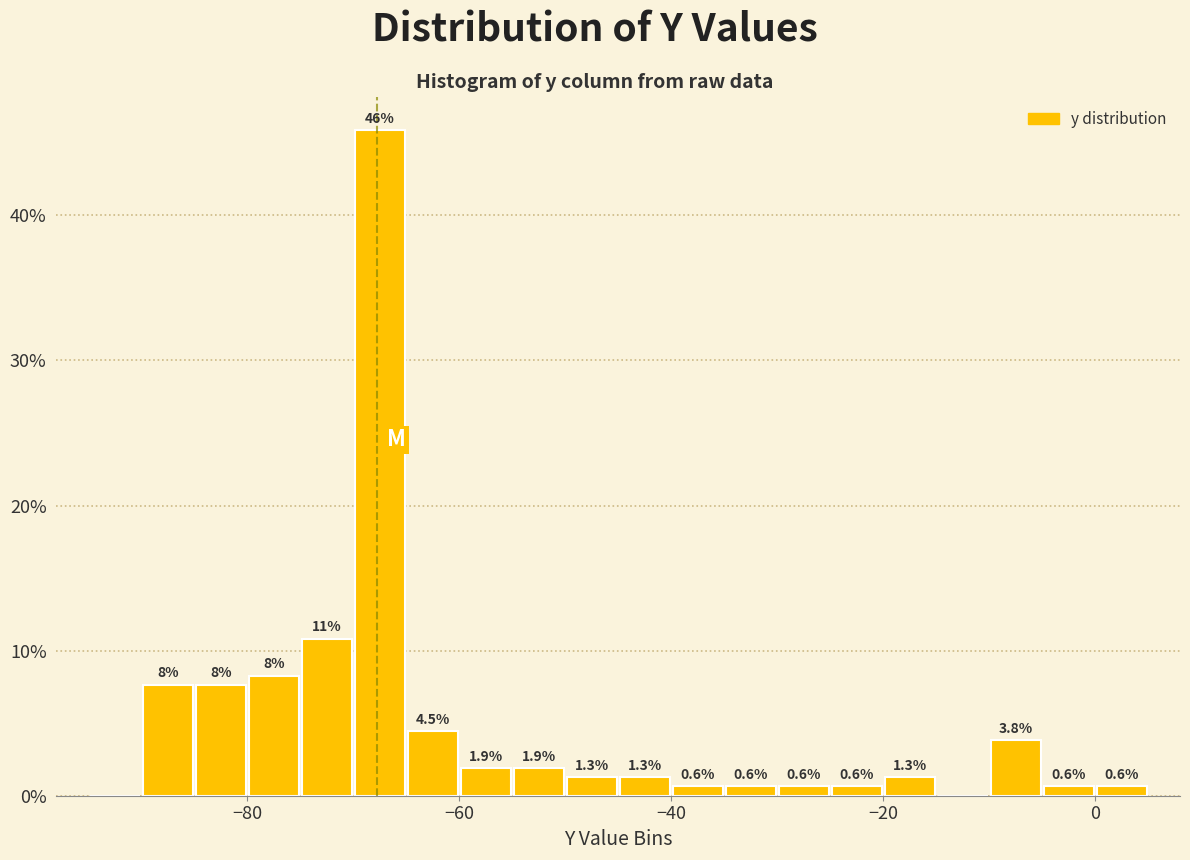

Around what value on the x-axis is the tallest bar? Give the approximate position of its centre, as read against the axis.

-68